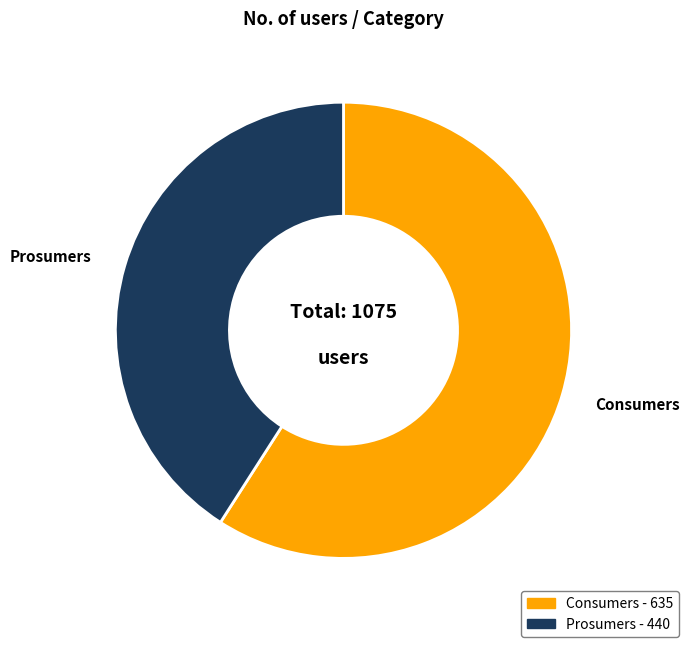

Combined, do Prosumers and Consumers account for over 50%?

Yes